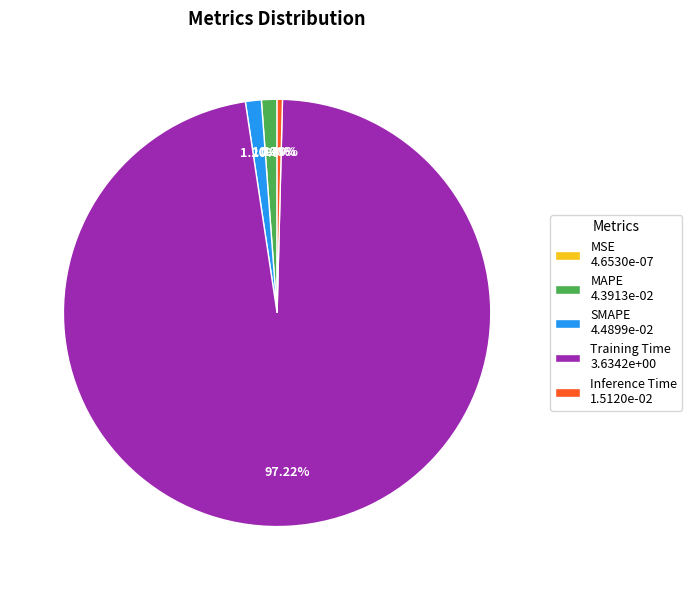

What portion of the pie excludes Training Time?

2.8%